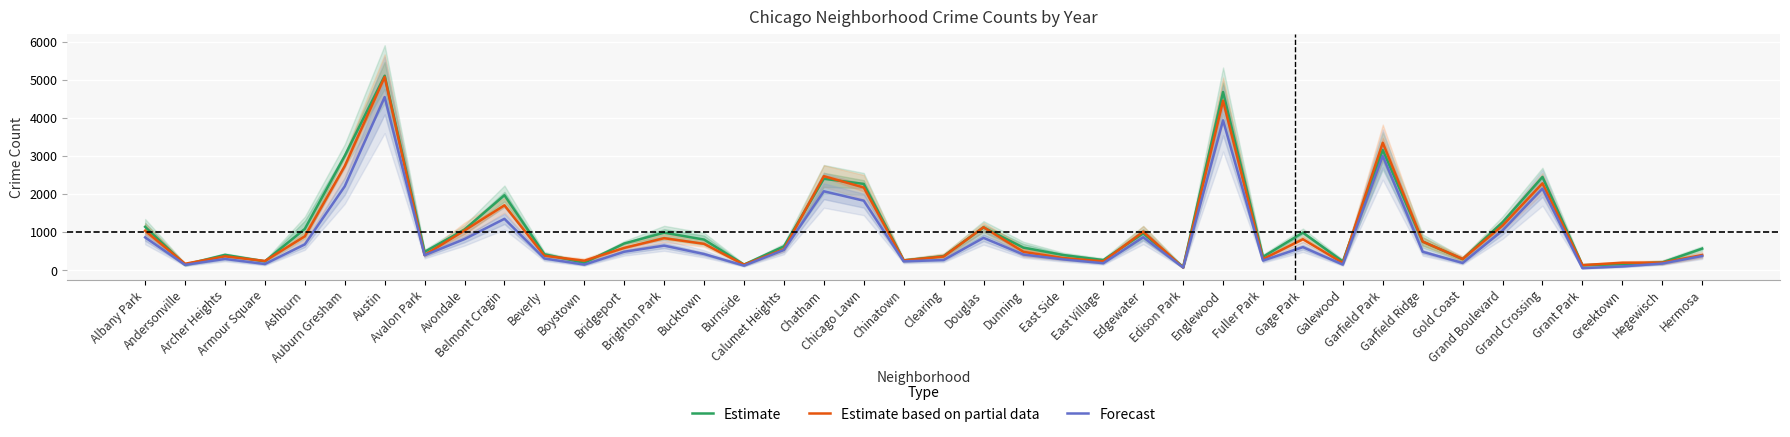

What are all the series names shown in the legend?

Estimate, Estimate based on partial data, Forecast